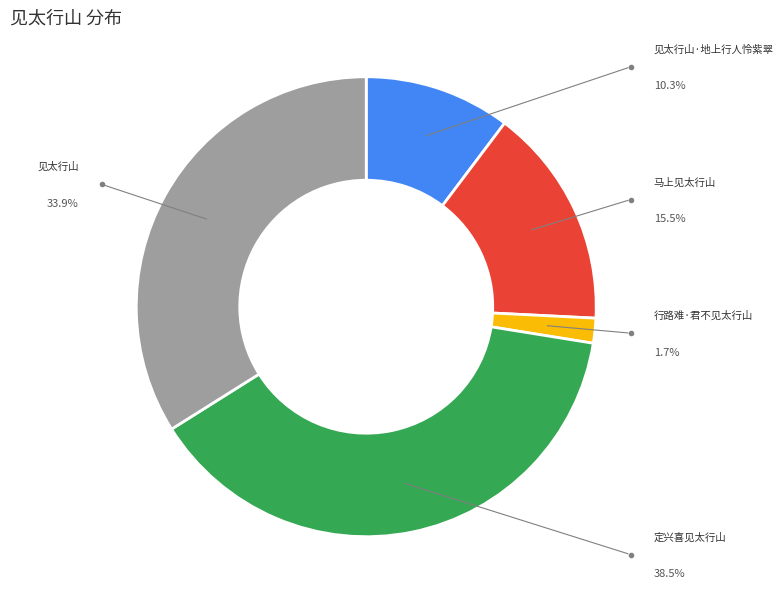

Is the sum of 马上见太行山 and 见太行山 greater than half?

No